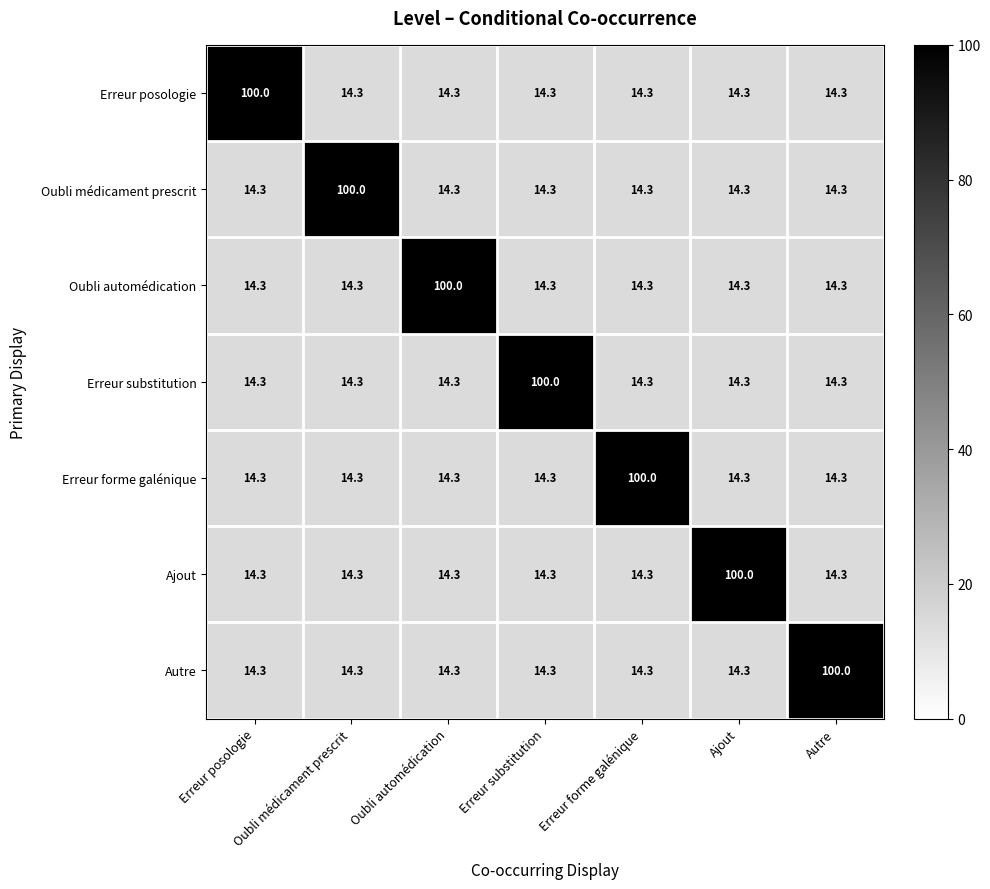

At how many categories does at least one series exceed 17?

7